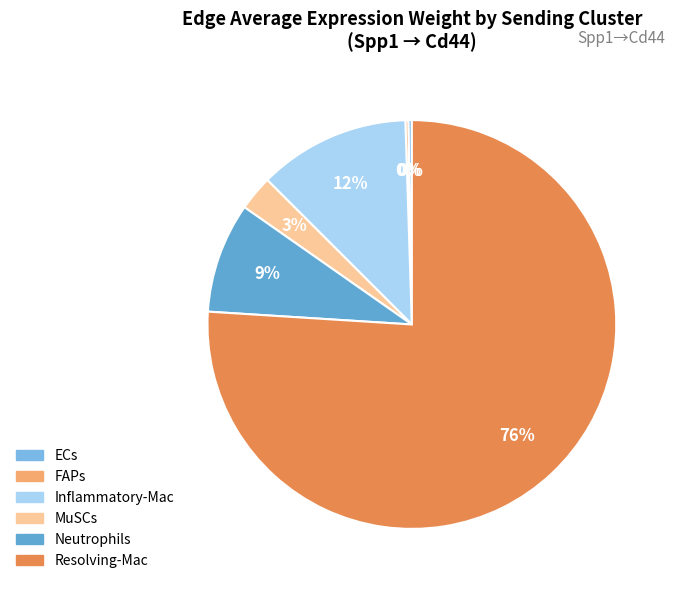

What percentage is the Resolving-Mac slice, to the nearest percent?

76%